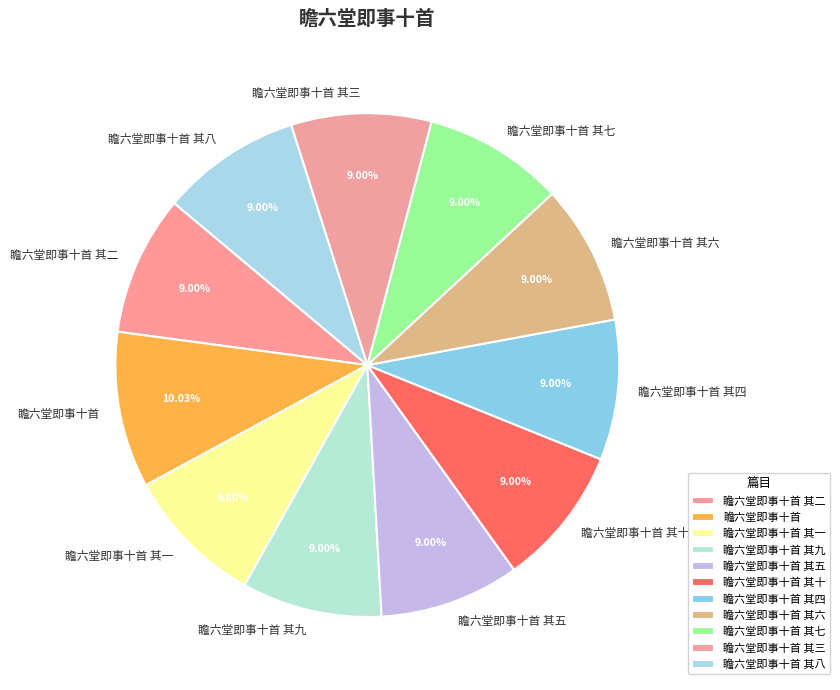

Count the number of slices in the pie.

11